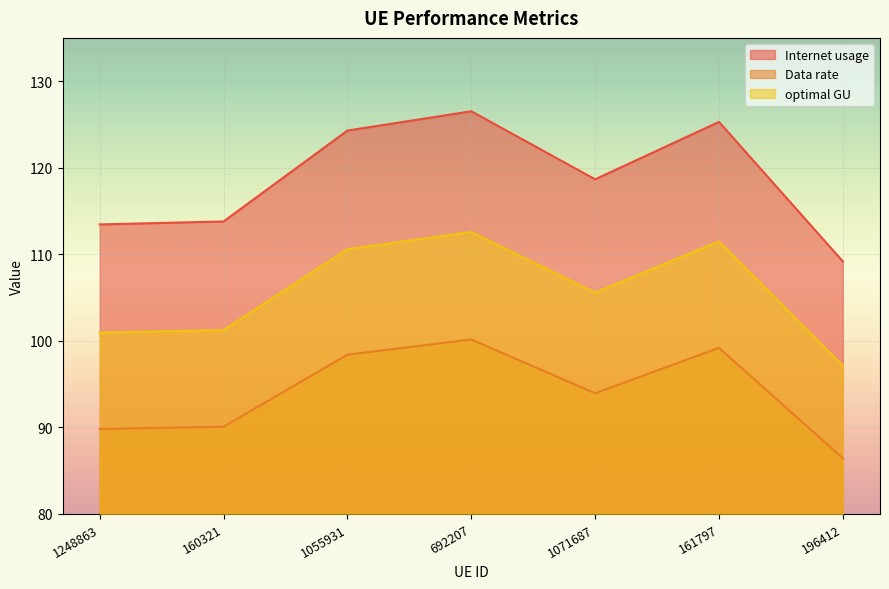

At how many categories does at least one series exceed 108?

7